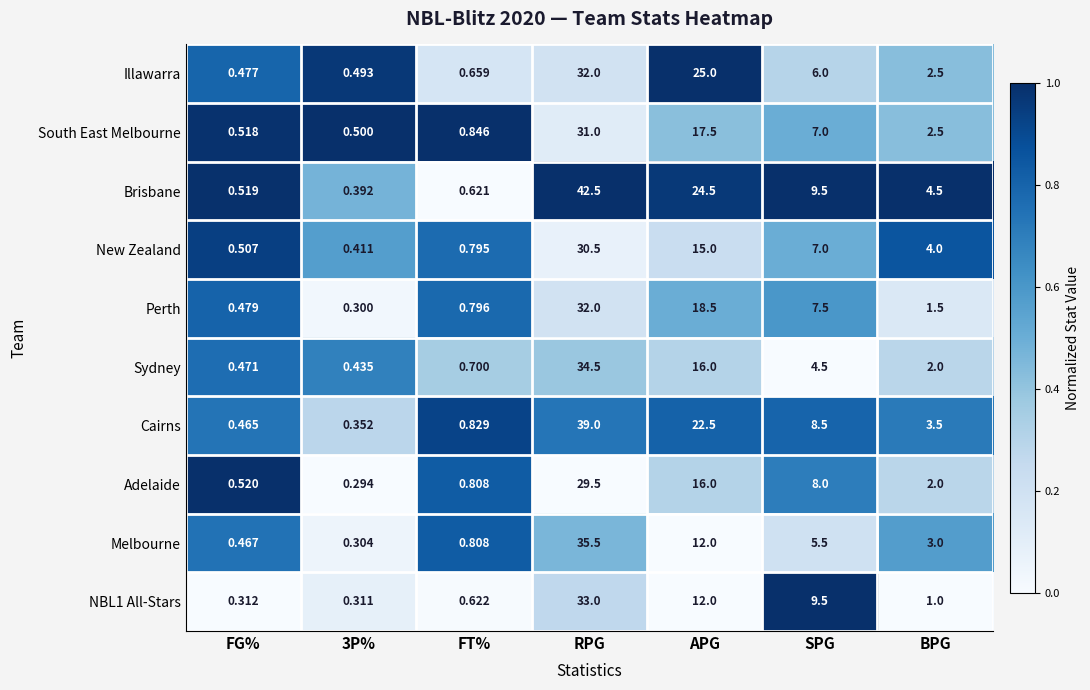

Which series has the largest total across all categories?

Brisbane